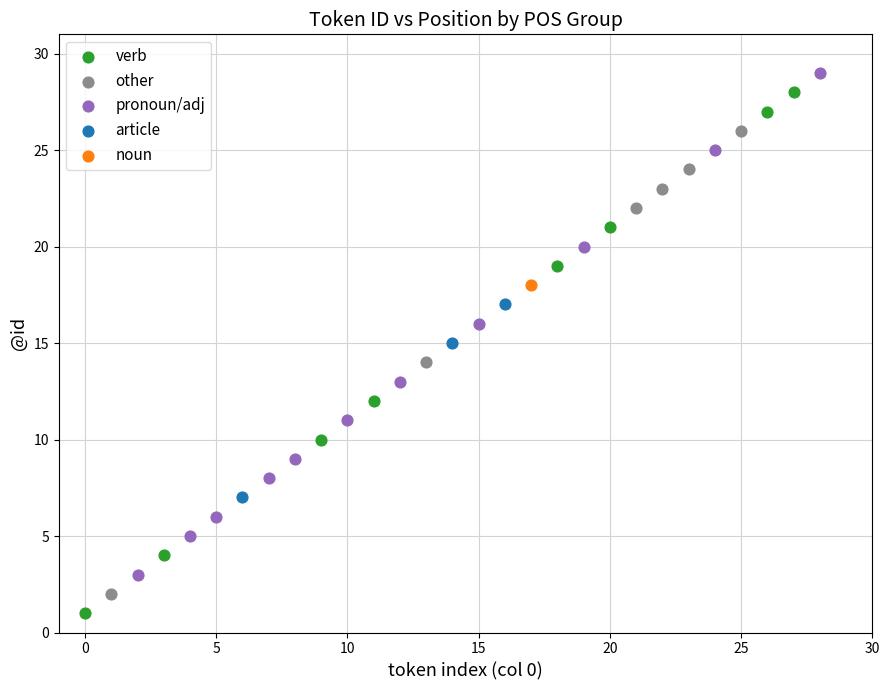

Which series contains the lowest Y value?

verb